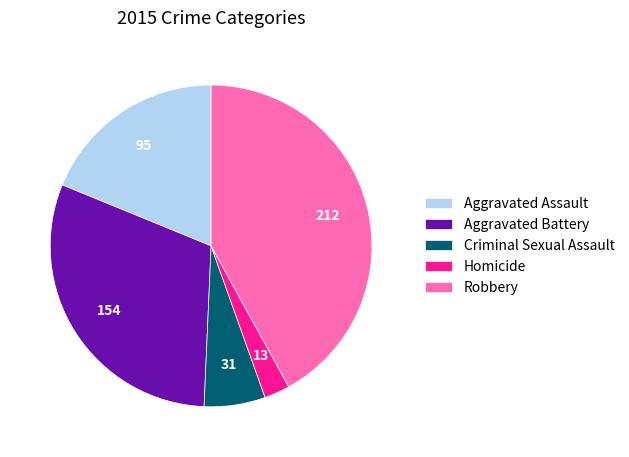

Rank the categories by value from highest to lowest.

Robbery, Aggravated Battery, Aggravated Assault, Criminal Sexual Assault, Homicide